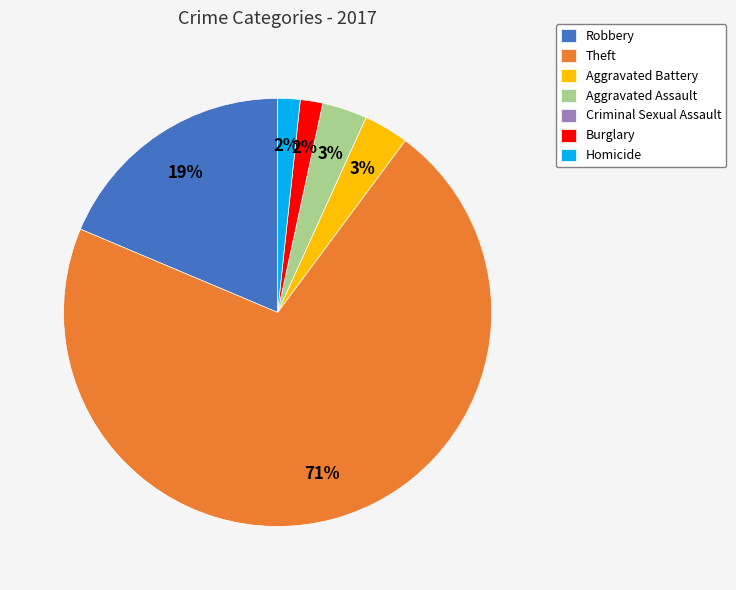

To the nearest percent, what is the average slice percentage?

14%